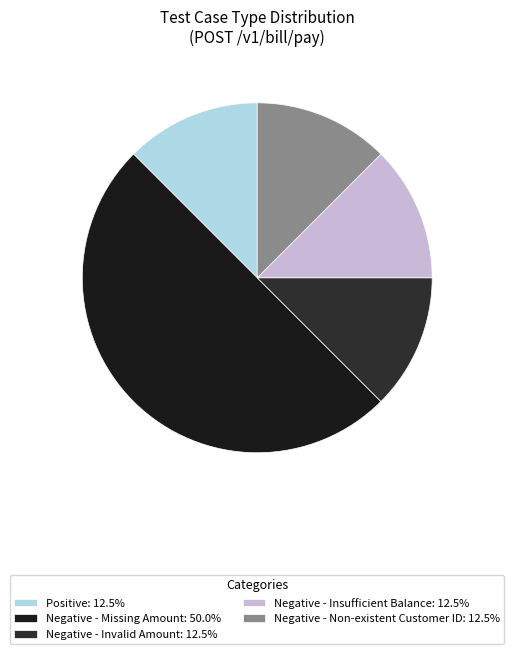

Which category has the biggest portion of the pie?

Negative - Missing Amount